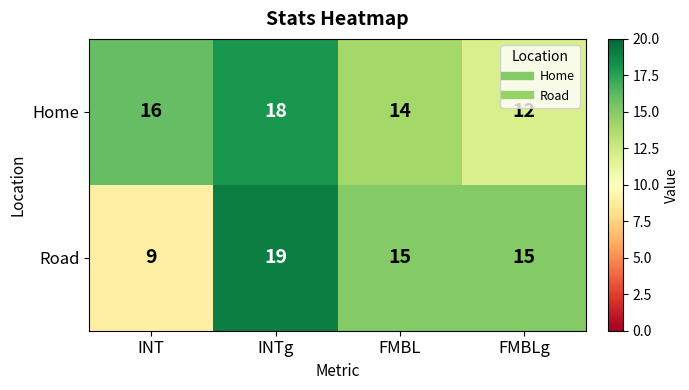

The Road series shows 32 at INTg. True or false?

False